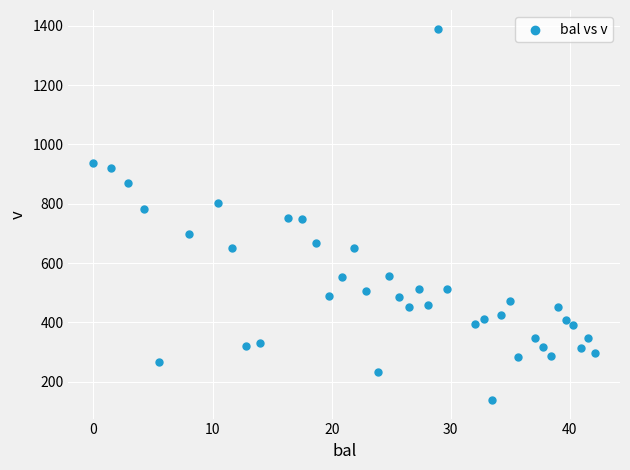

What is the range of X values (max minus min)?

42.1